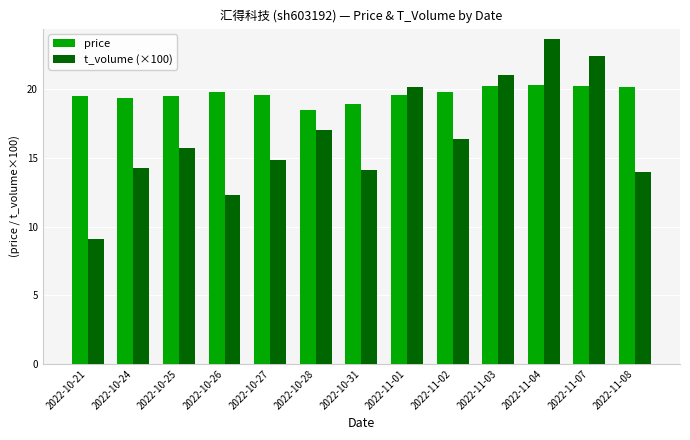

What value does the price series have at 2022-10-27?

19.6